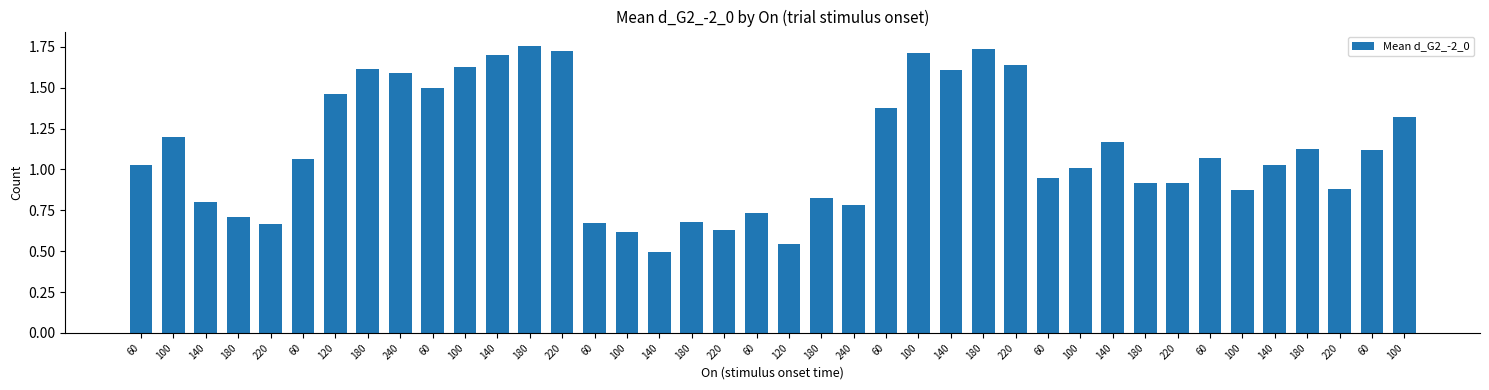

List the labels in order of value, smallest first.

140, 120, 100, 220, 220, 60, 180, 180, 60, 240, 140, 180, 100, 220, 180, 220, 60, 100, 60, 140, 60, 60, 60, 180, 140, 100, 100, 60, 120, 60, 240, 140, 180, 100, 220, 140, 100, 220, 180, 180